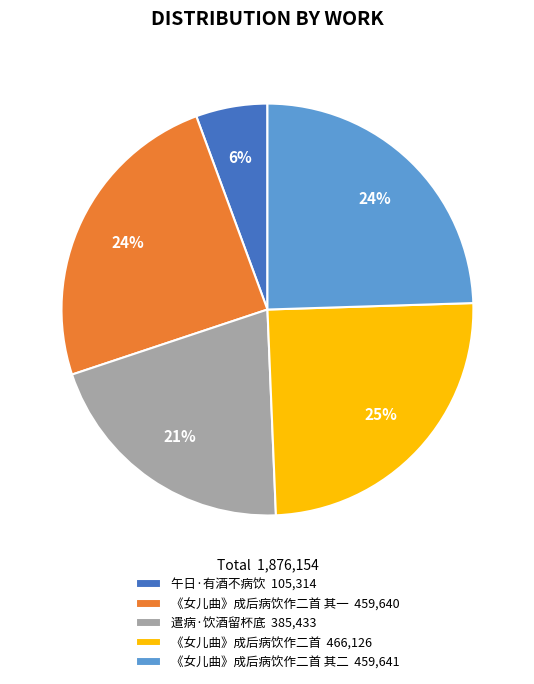

Combined, do 《女儿曲》成后病饮作二首 其一 459,640 and 午日·有酒不病饮 105,314 account for over 50%?

No